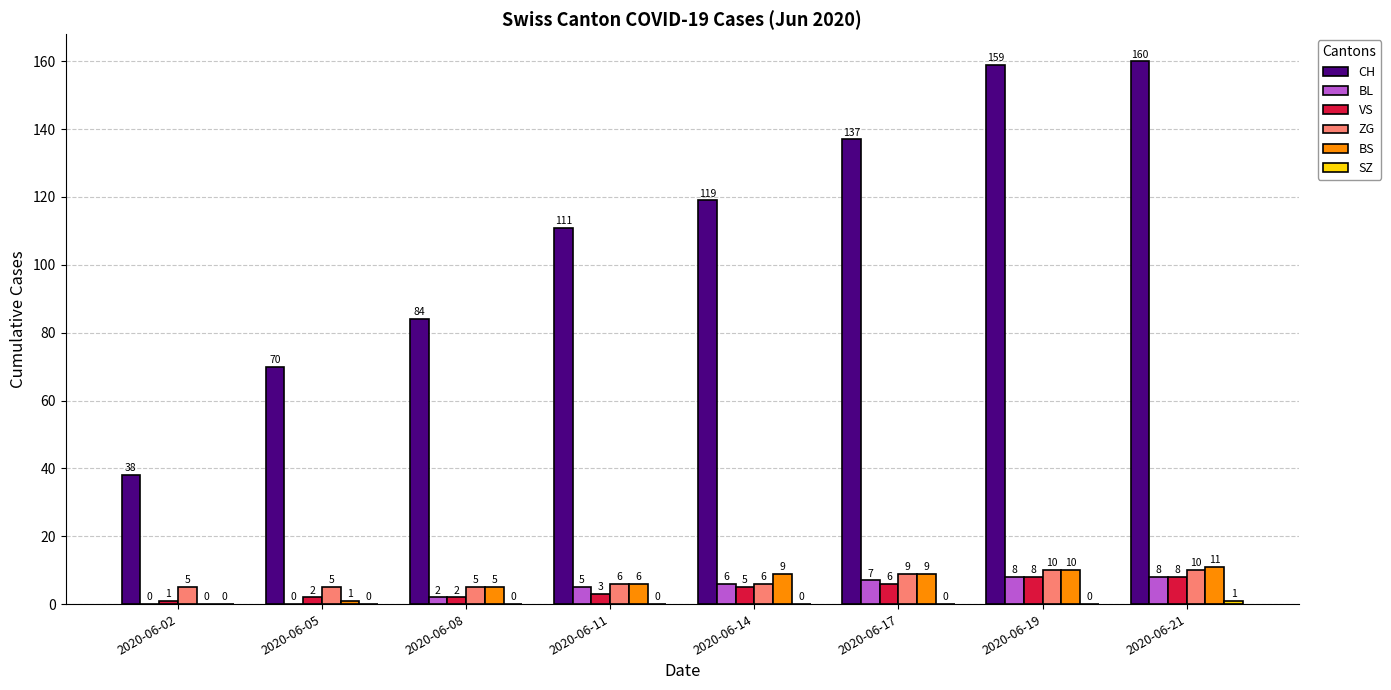

Is the value of BS at 2020-06-02 greater than the value of ZG at 2020-06-02?

No